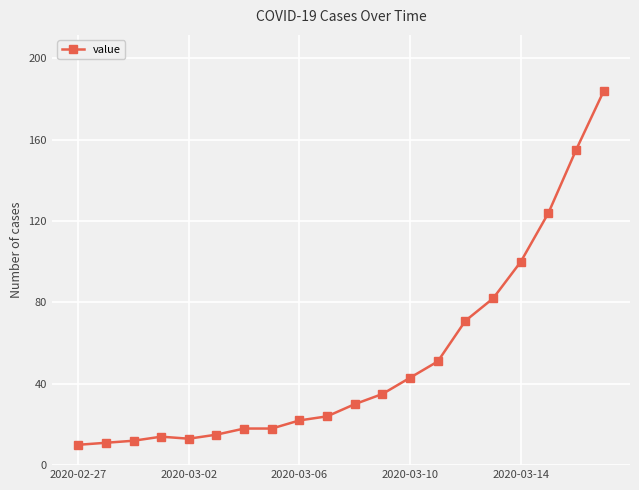

Reading right to left, transcribe all the data shown in this chart.

184	155	124	100	82	71	51	43	35	30	24	22	18	18	15	13	14	12	11	10